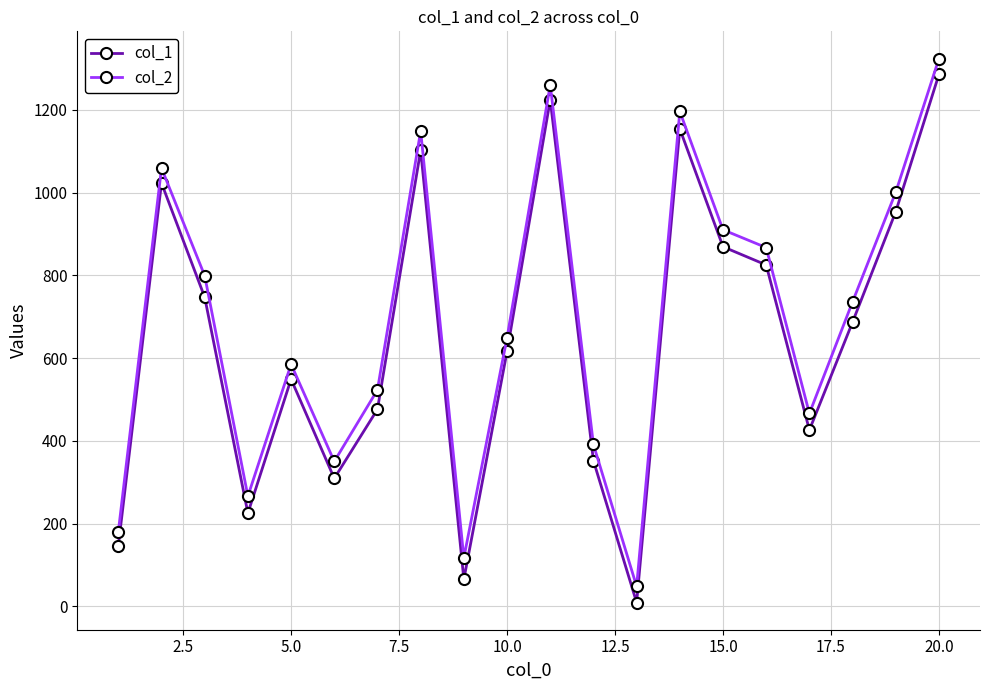

Which series has the widest spread of values?

col_1